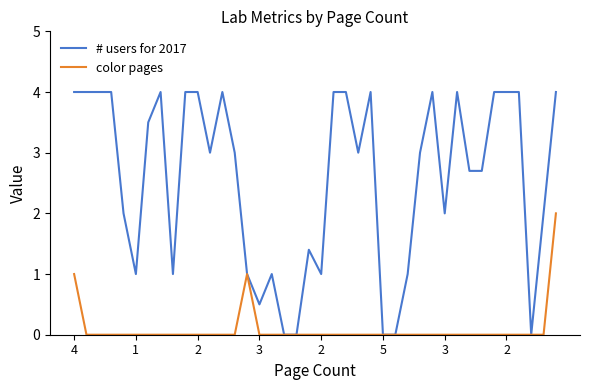

Which series has the largest total across all categories?

# users for 2017